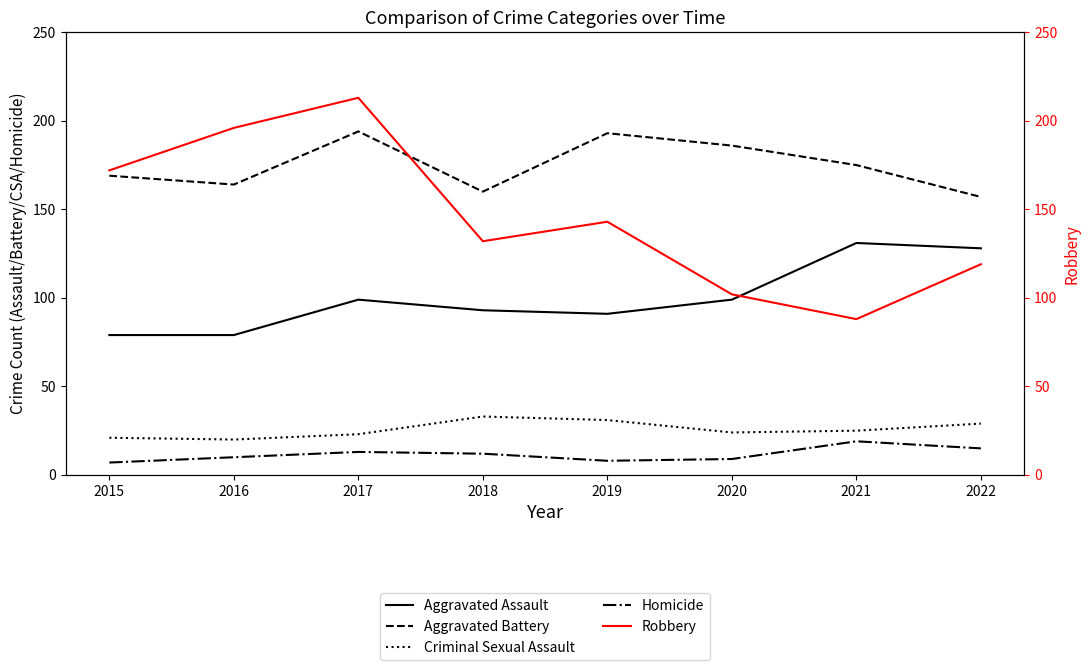

The Criminal Sexual Assault series shows 33 at 2018. True or false?

True